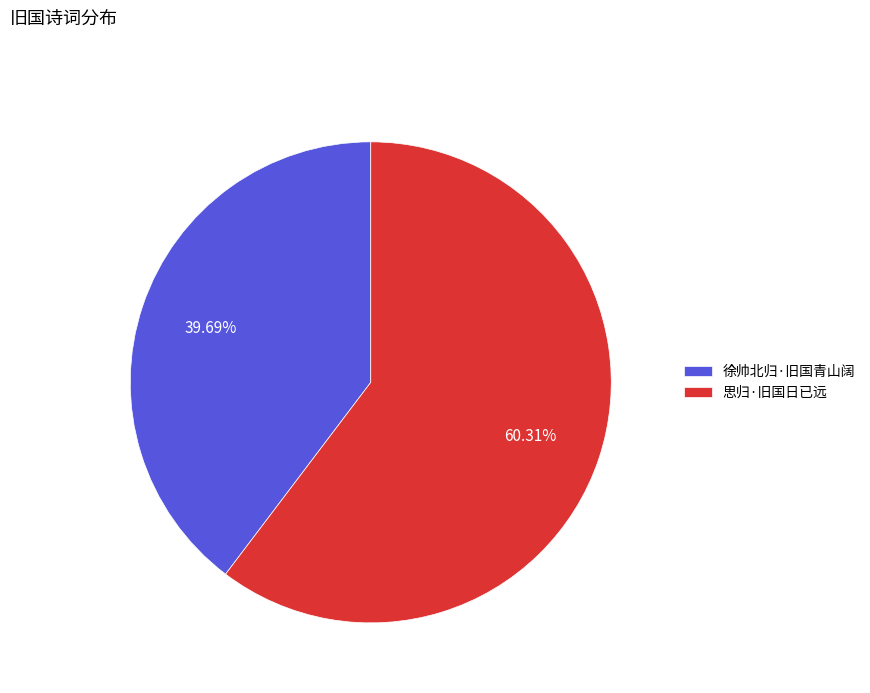

To the nearest percent, what portion does 思归·旧国日已远 represent?

60%